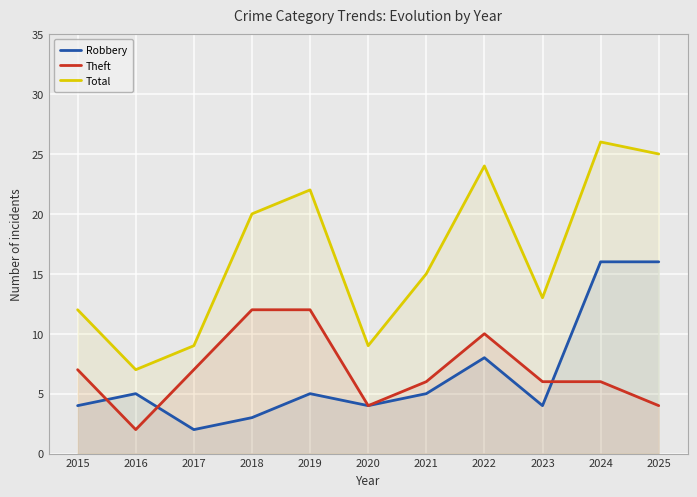

Is it true that Robbery equals 5 at 2021?

True